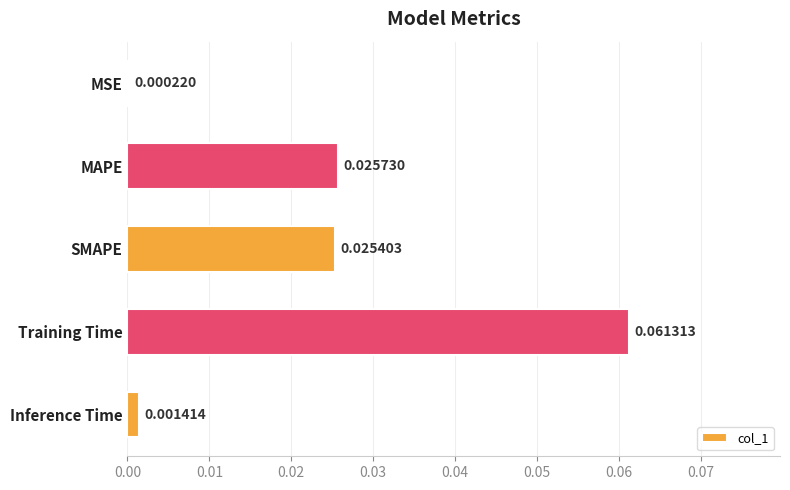

Are the bars horizontal?

Yes